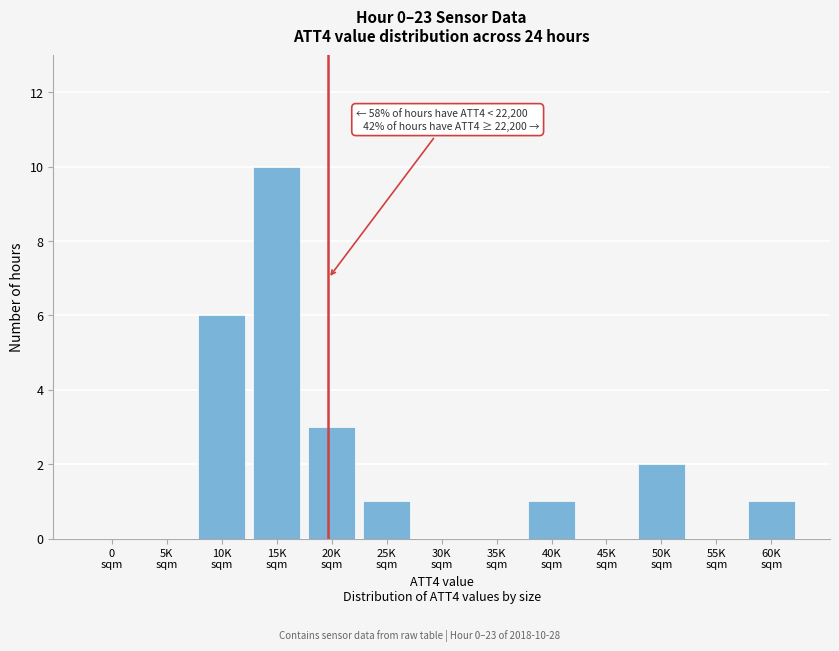

What is the greatest value displayed?

10